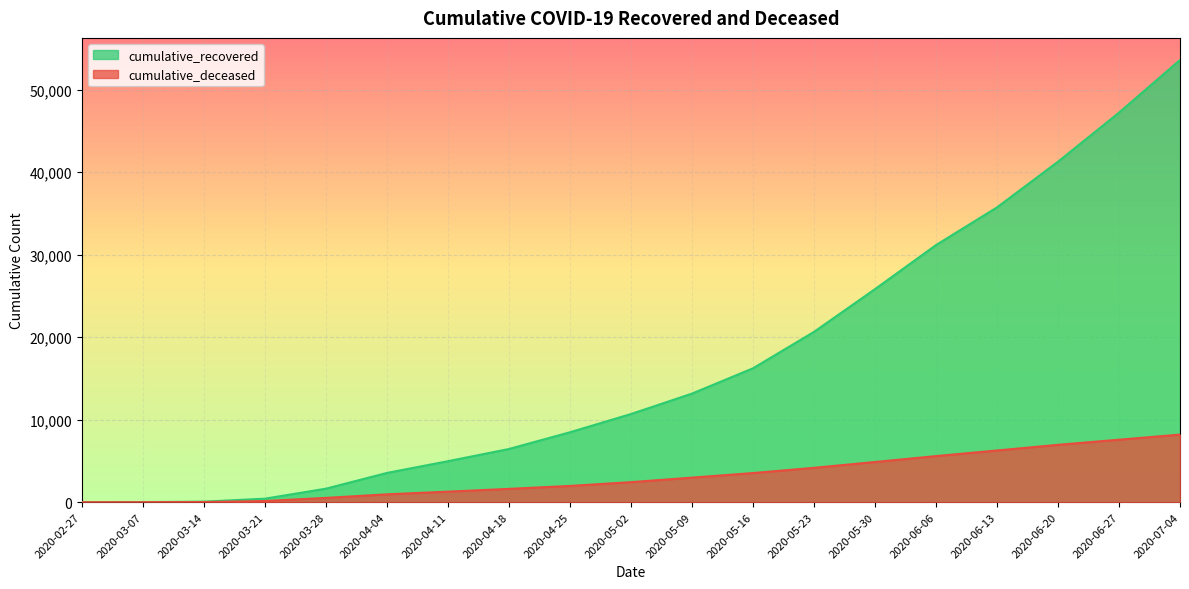

True or false: cumulative_deceased and cumulative_recovered intersect in this chart.

False